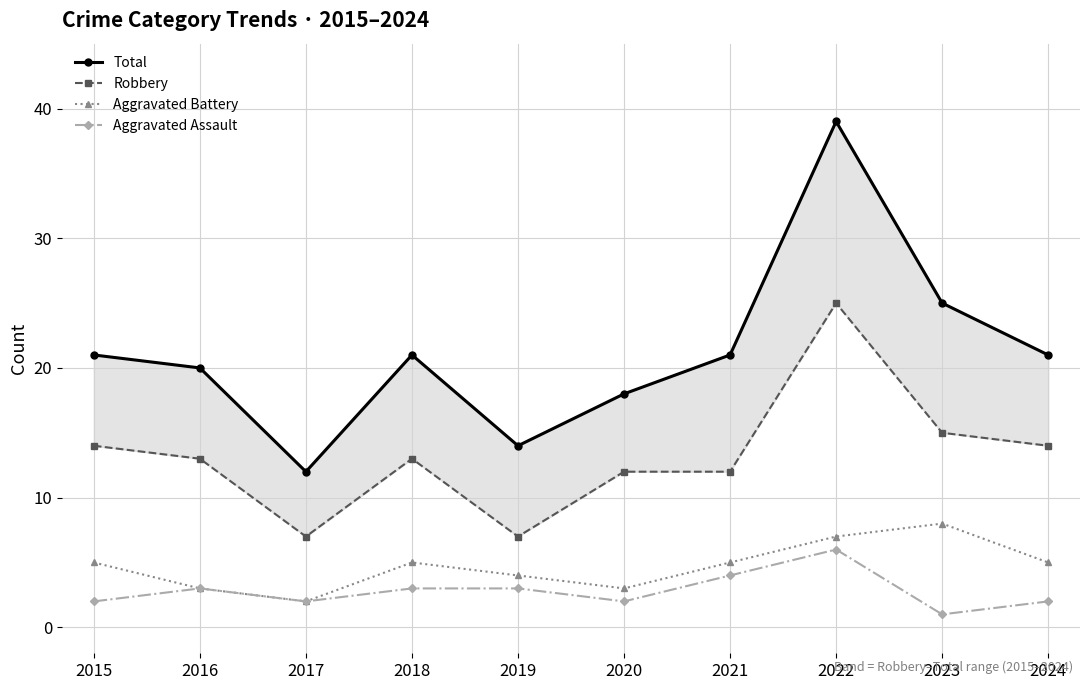

Which series has the largest range (max minus min)?

Total